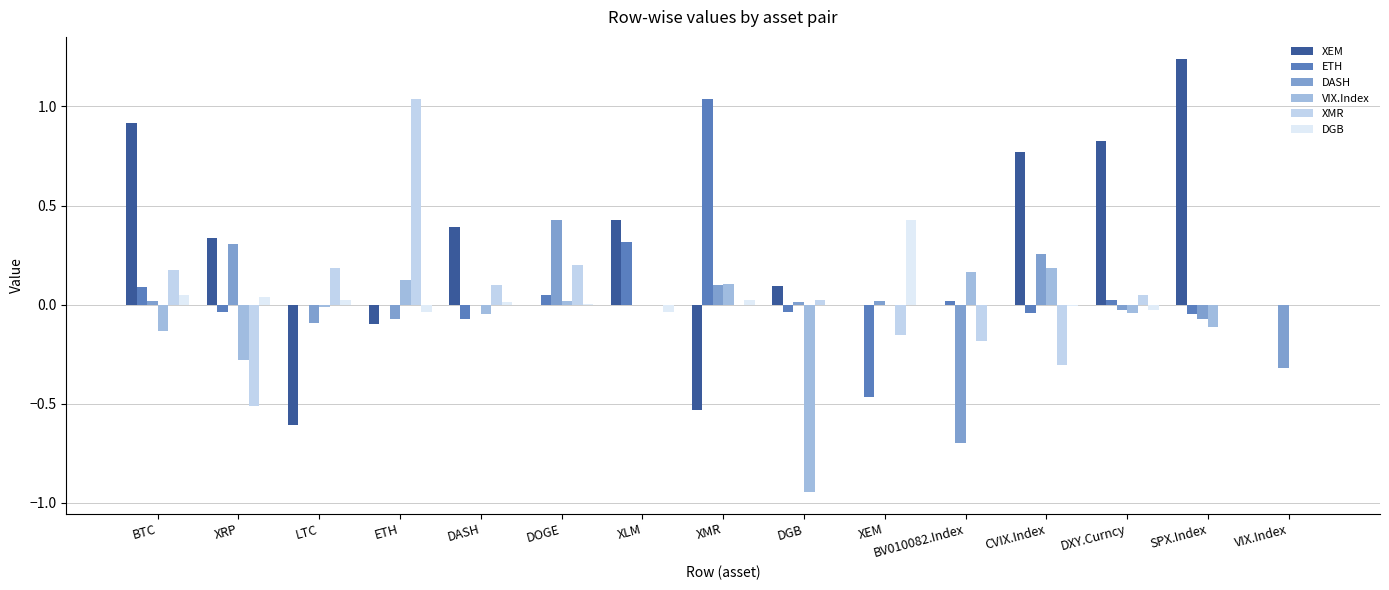

How many distinct data groups are displayed?

6